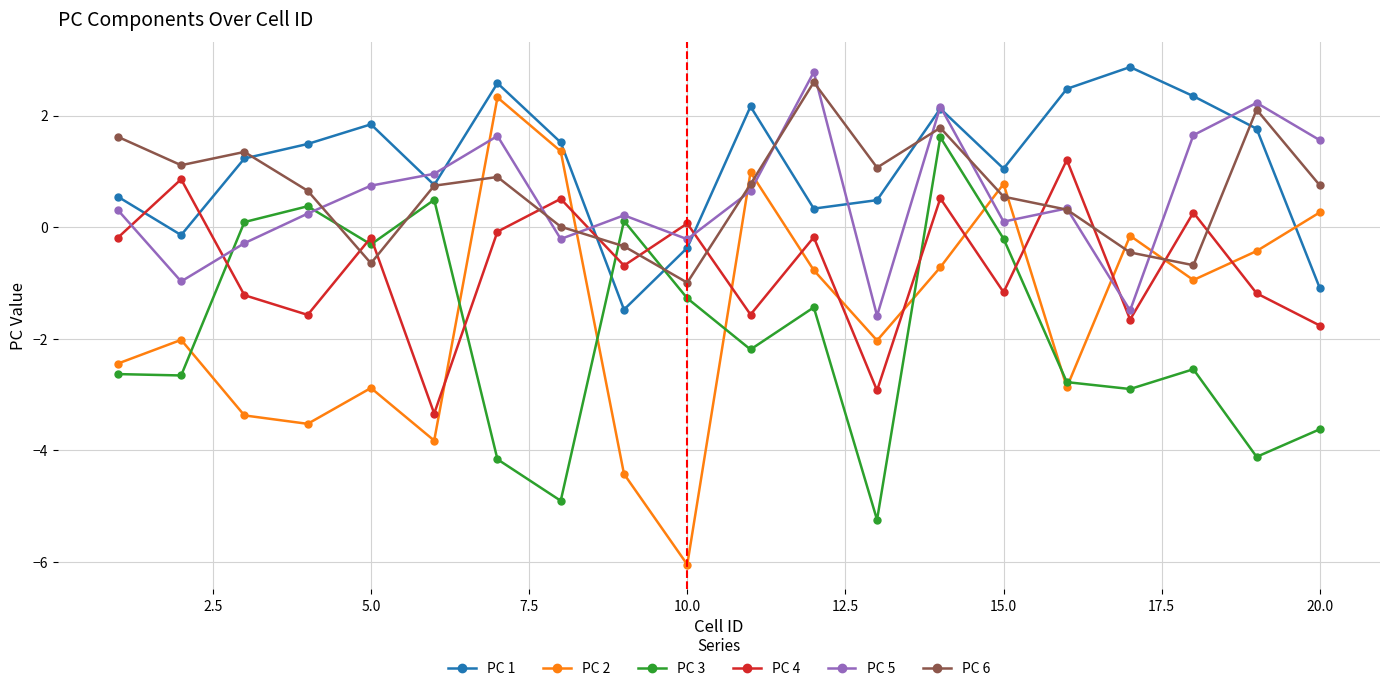

In PC 1, how many points are lower than both neighbors (excluding endpoints)?

5